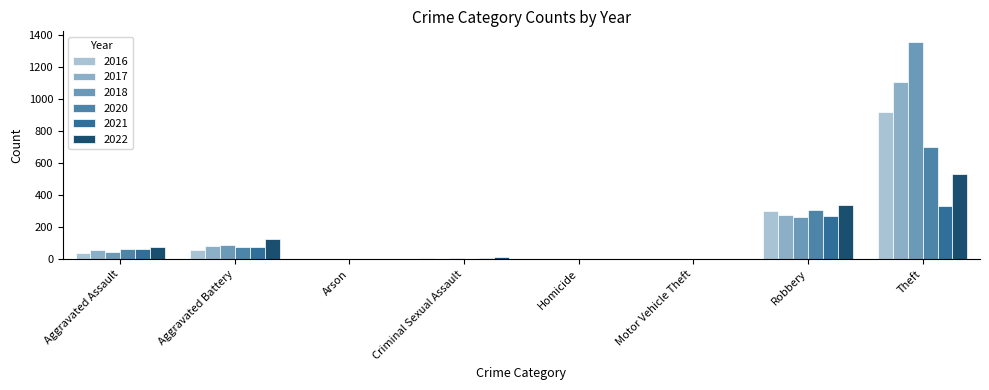

What is the difference between the 2017 values at Aggravated Battery and Aggravated Assault?

26